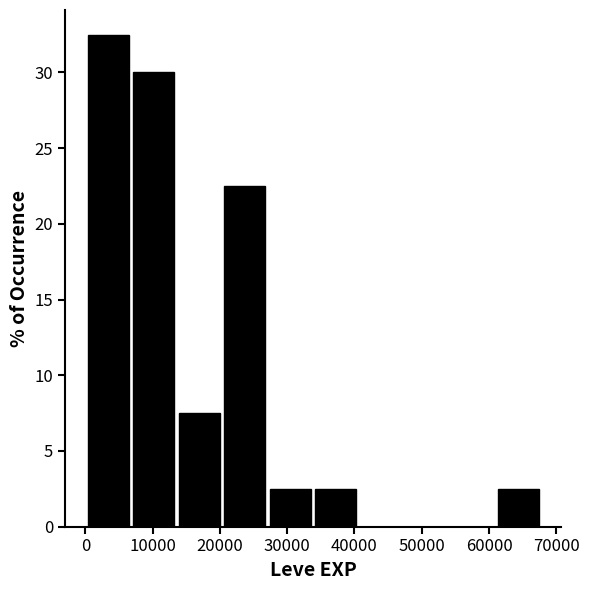

Reading left to right, transcribe this chart: for each bar, give the range it covers on the x-axis and its height. Neither the bar edges nor the heights are printed on the chart, so give them approximately, as read against the axes.

0 to 7000: 32.5
7000 to 14000: 30.0
14000 to 20000: 7.5
20000 to 27000: 22.5
27000 to 34000: 2.5
34000 to 41000: 2.5
41000 to 47000: 0
47000 to 54000: 0
54000 to 61000: 0
61000 to 68000: 2.5